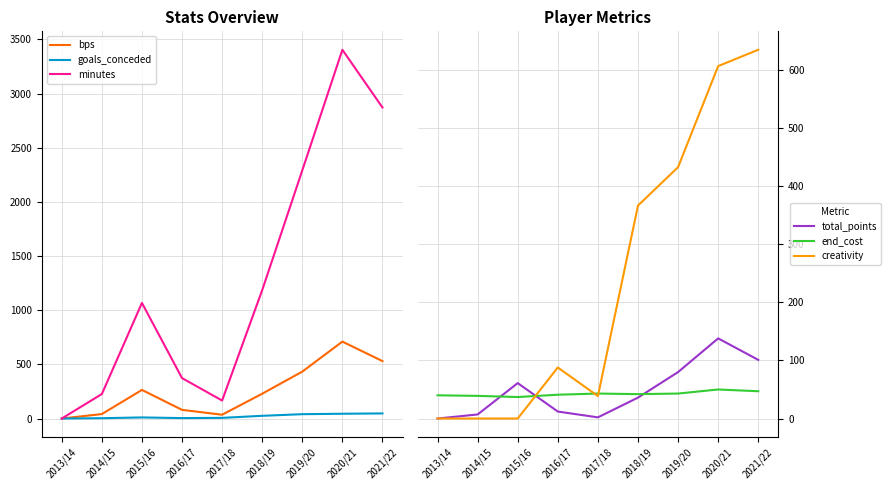

At which category does the chart reach its peak across all series?

2020/21